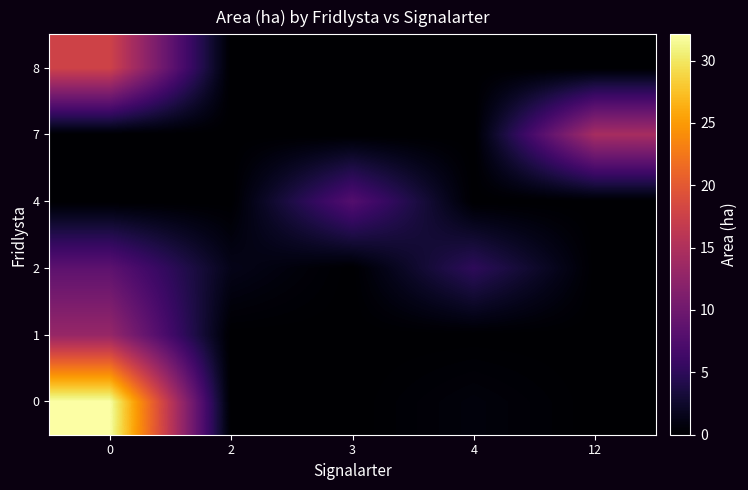

What is the total value across all series at 3?

7.8